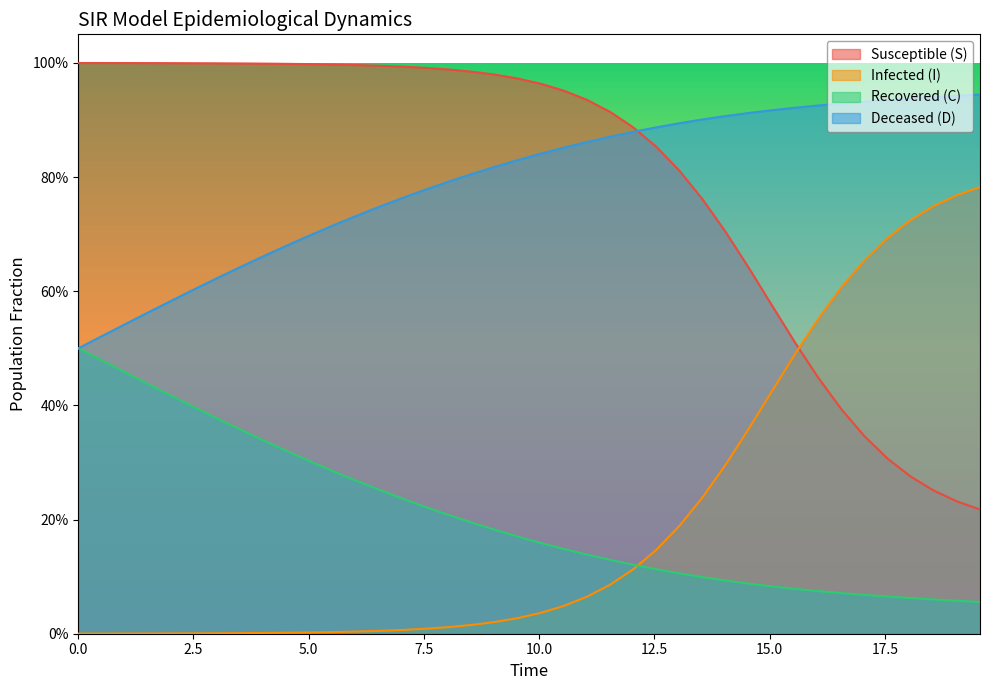

True or false: D and S cross at least once.

True